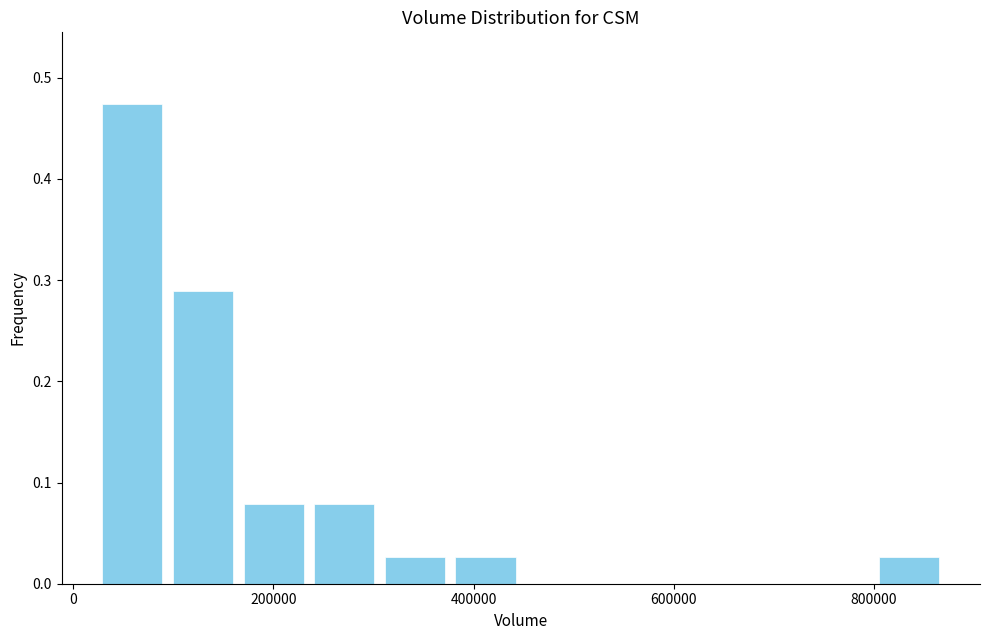

Read against the x-axis, roughly where is the centre of the tallest bar?

60000